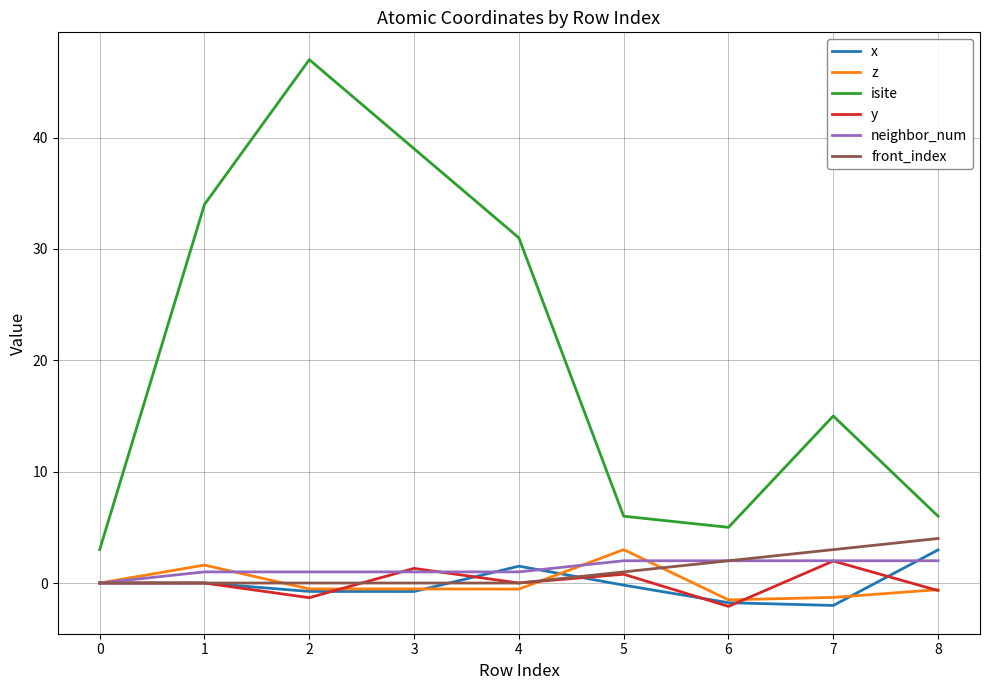

What is the difference between the maximum and minimum values in the front_index series?

4.0